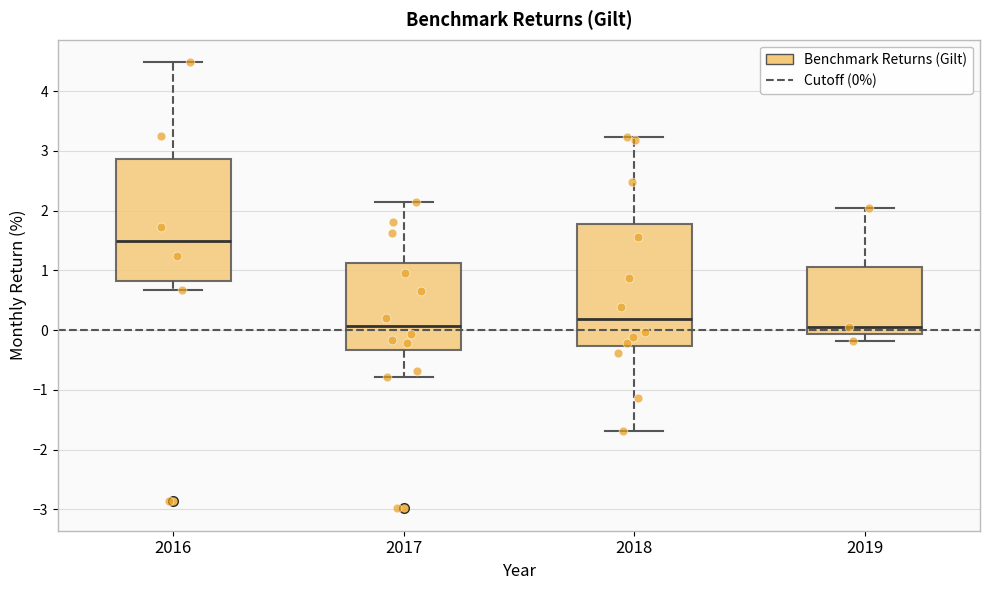

Reading left to right, transcribe this box plot: for each box, give where its median line is, the range the box spans, and where its two whiskers end, as read against the y-axis. The values are not printed on the chart, so give them approximately, as read against the axis.

2016: median 1.5, box 0.8 to 2.9, whiskers 0.7 to 4.5
2017: median 0.1, box -0.3 to 1.1, whiskers -0.8 to 2.1
2018: median 0.2, box -0.3 to 1.8, whiskers -1.7 to 3.2
2019: median 0.1, box -0.1 to 1.0, whiskers -0.2 to 2.0